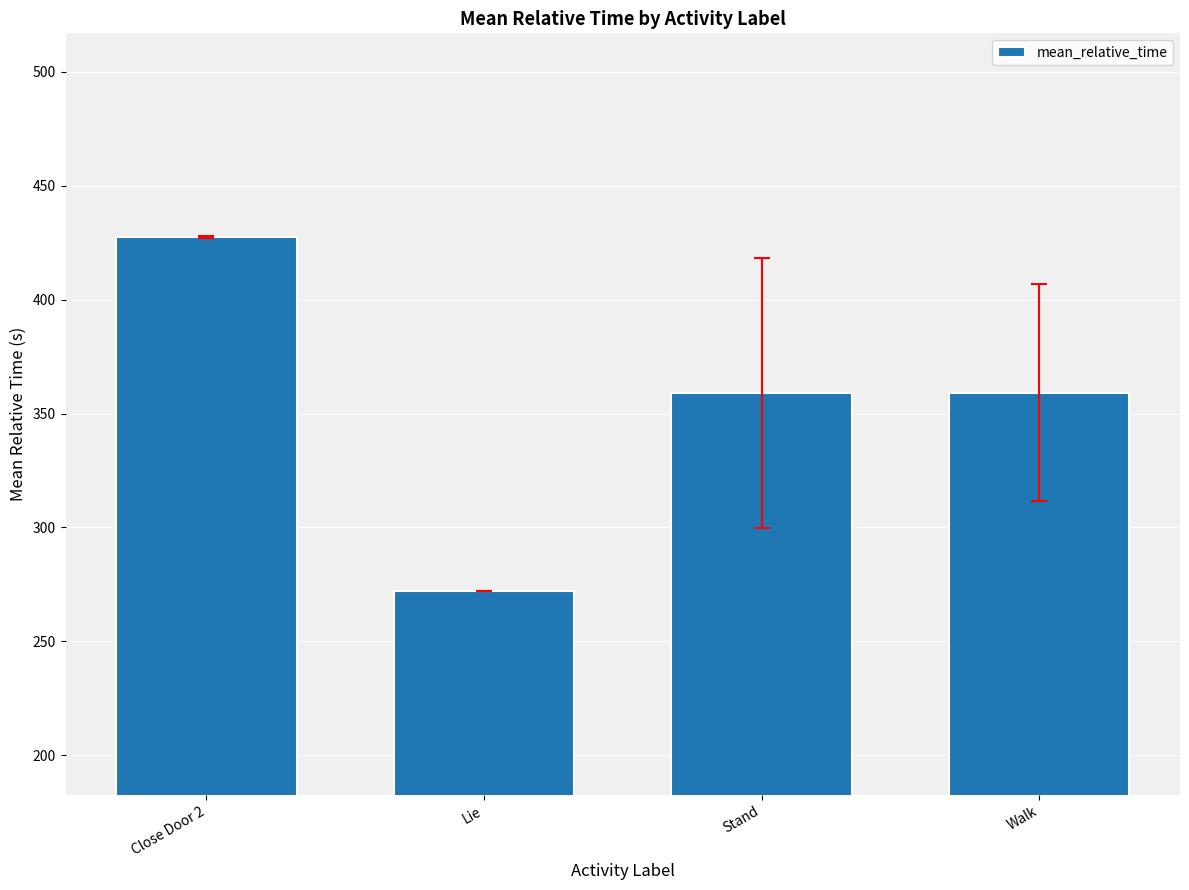

What is the minimum value shown in the chart?

272.0